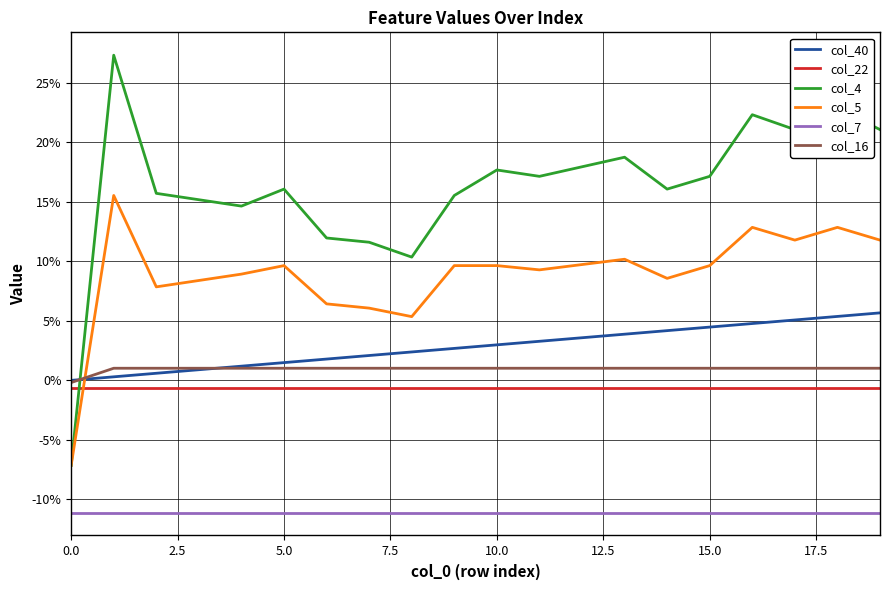

Does the chart have visible grid lines?

Yes